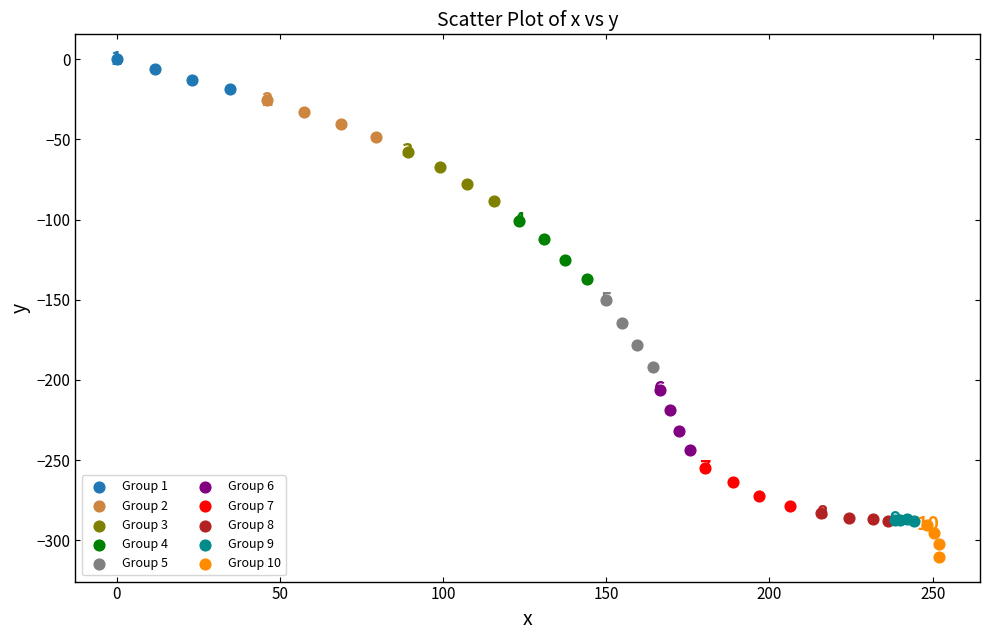

Which series has the largest Y range (max minus min)?

Group 5